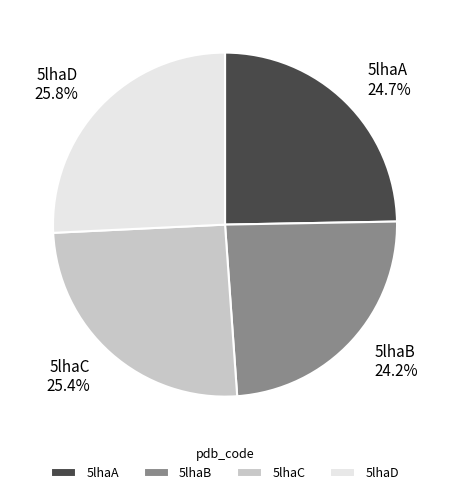

Is there a majority slice in this chart?

No